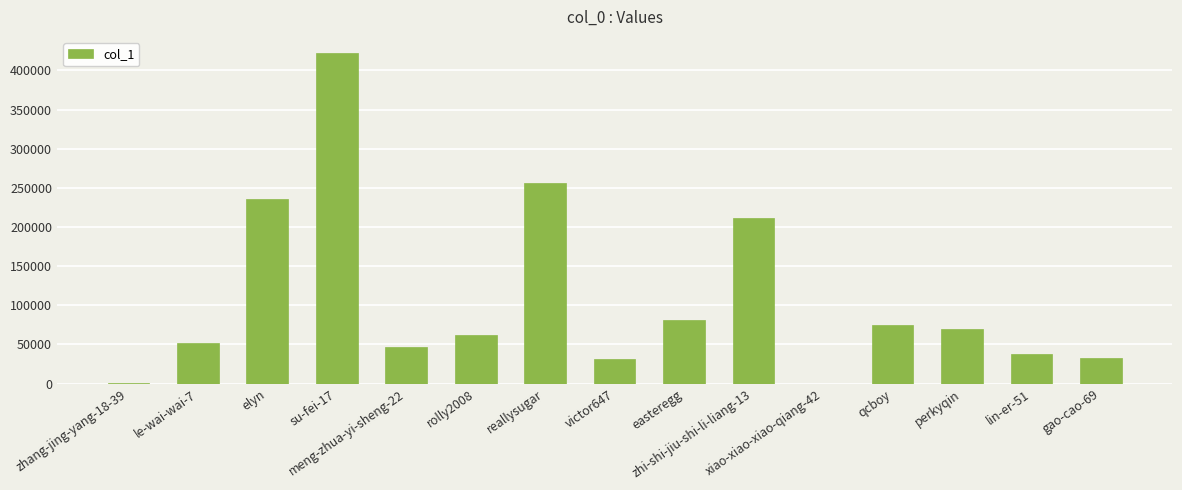

What is the sum of all values?

1613635